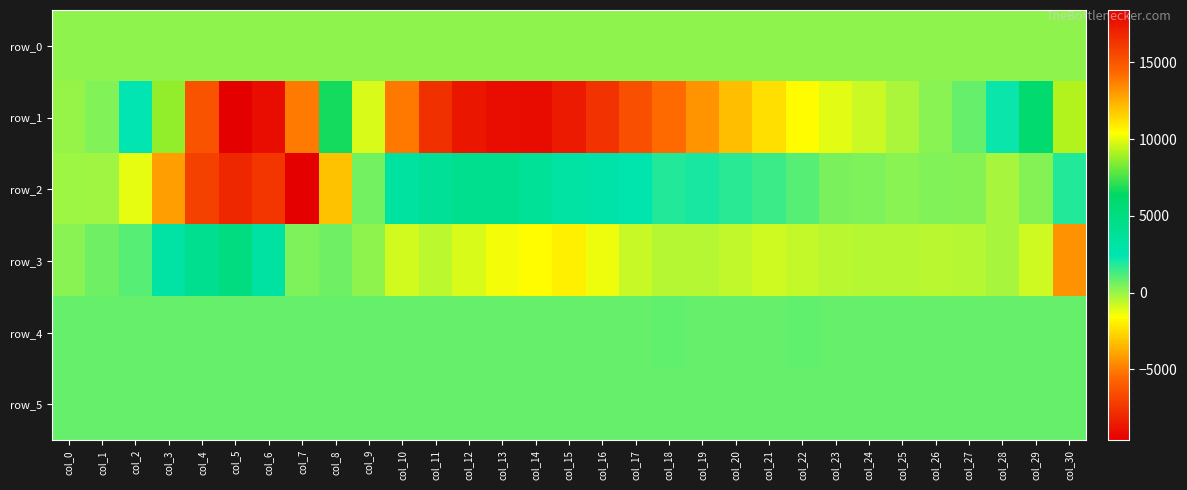

Where is row_0 nearest to the value 142?

col_0